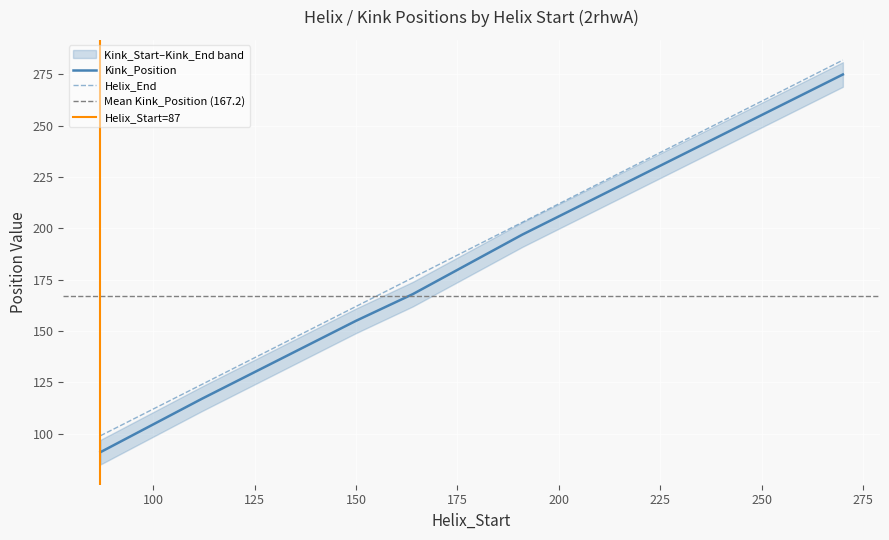

True or false: Kink_Position and Helix_End cross at least once.

False